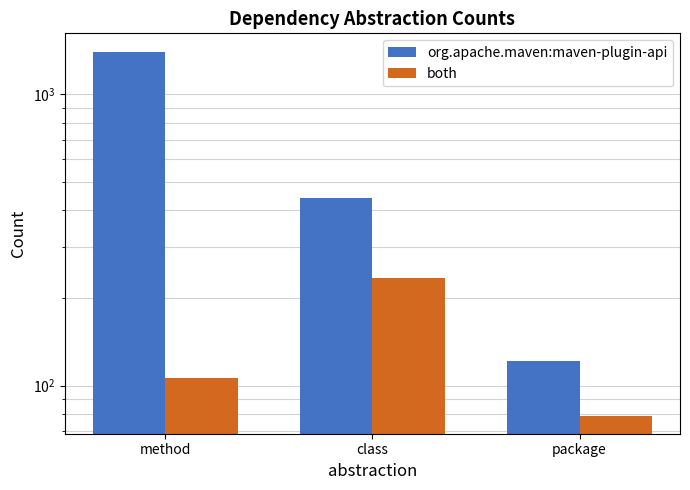

Which has a higher value, package or method?

method